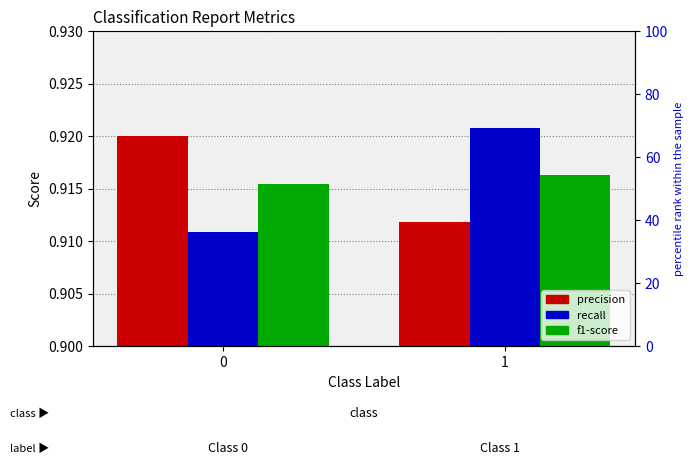

How many bars are there in each group?

3